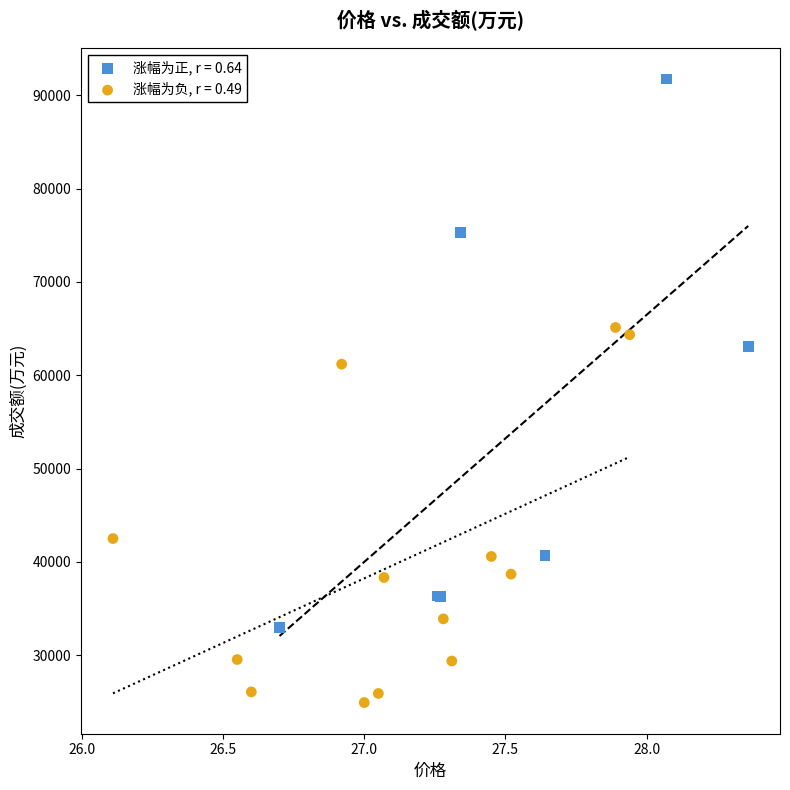

Which series reaches the maximum Y coordinate?

涨幅为正, r = 0.64